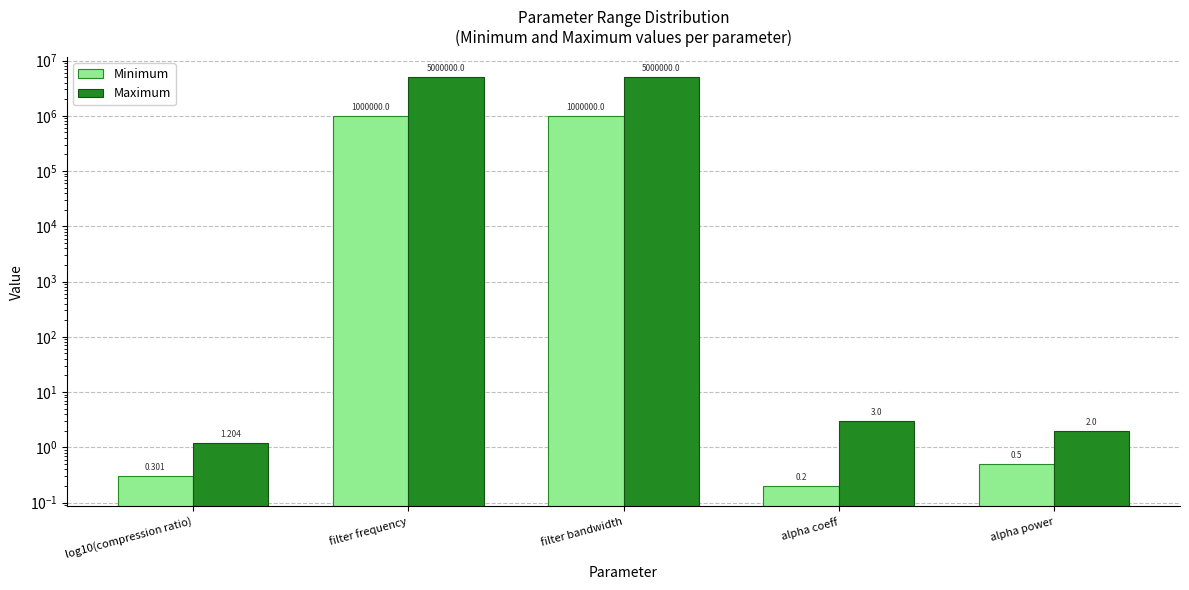

What is the highest value of the Maximum series?

5000000.0